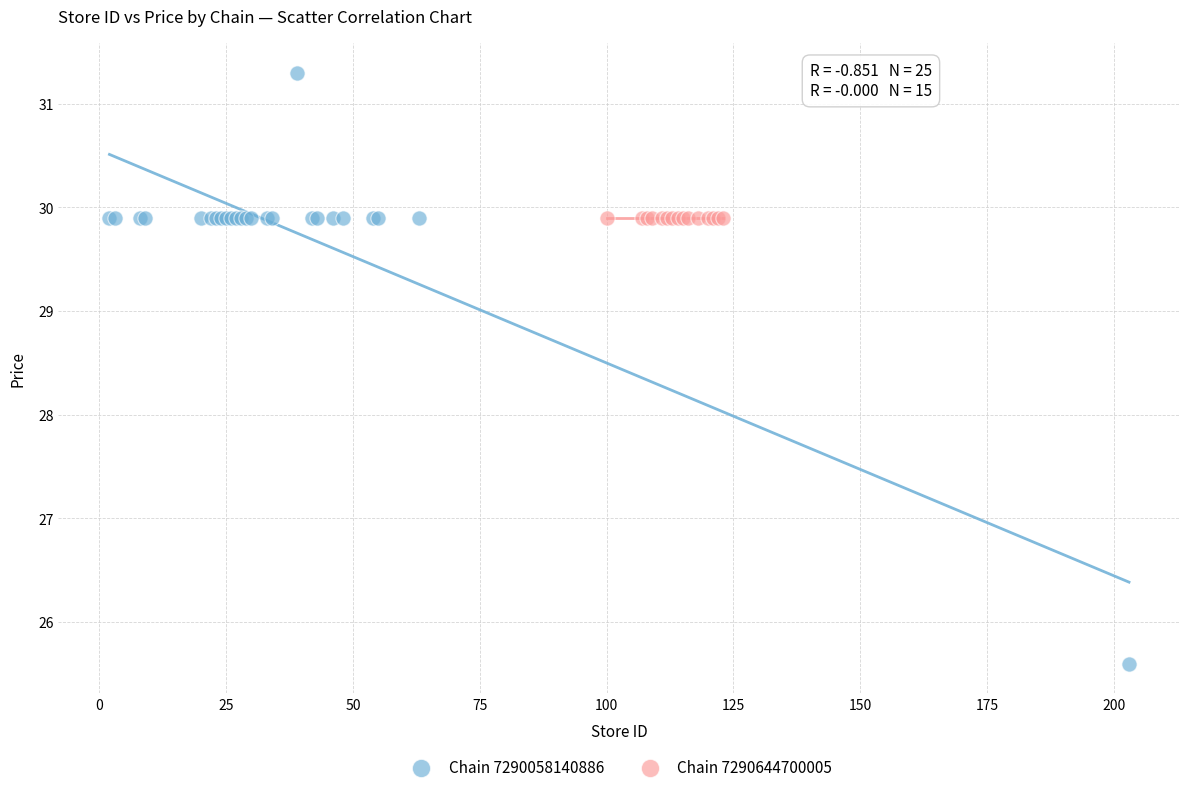

Which series reaches the maximum Y coordinate?

Chain 7290058140886